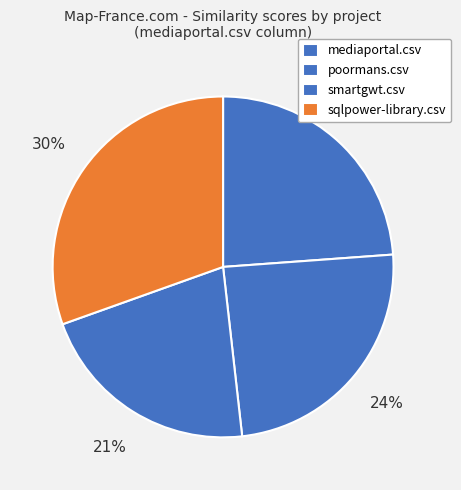

How many slices are in this pie chart?

4